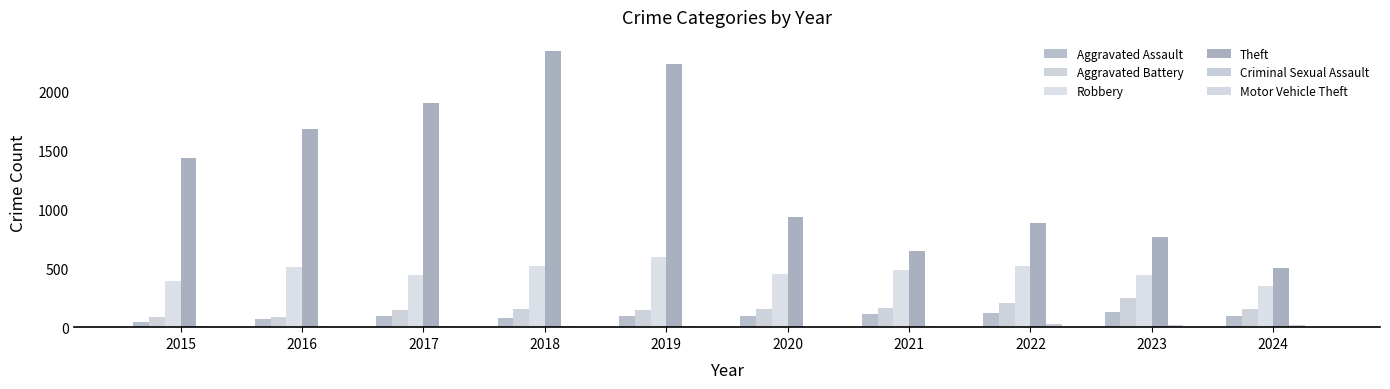

The Criminal Sexual Assault series shows 5 at 2021. True or false?

False